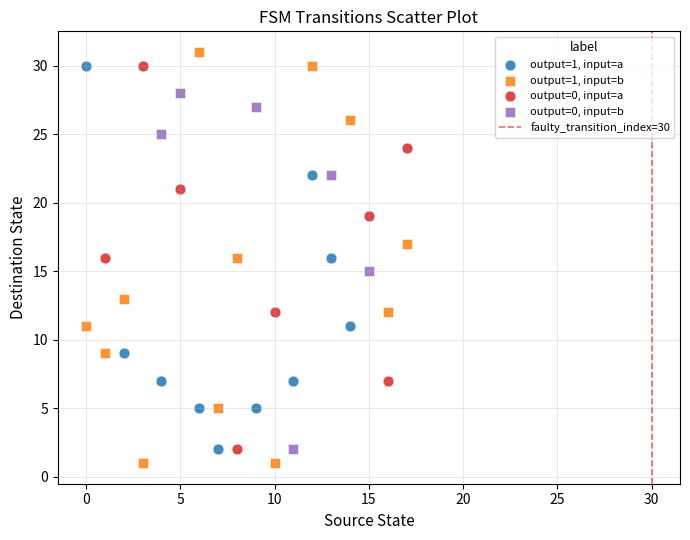

Which series has the largest Y range (max minus min)?

output=1, input=b